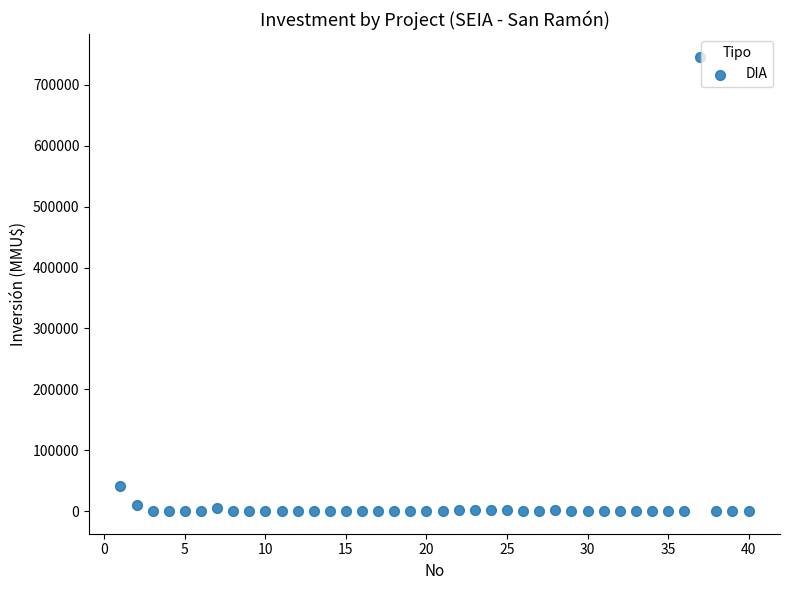

What is the range of X values (max minus min)?

39